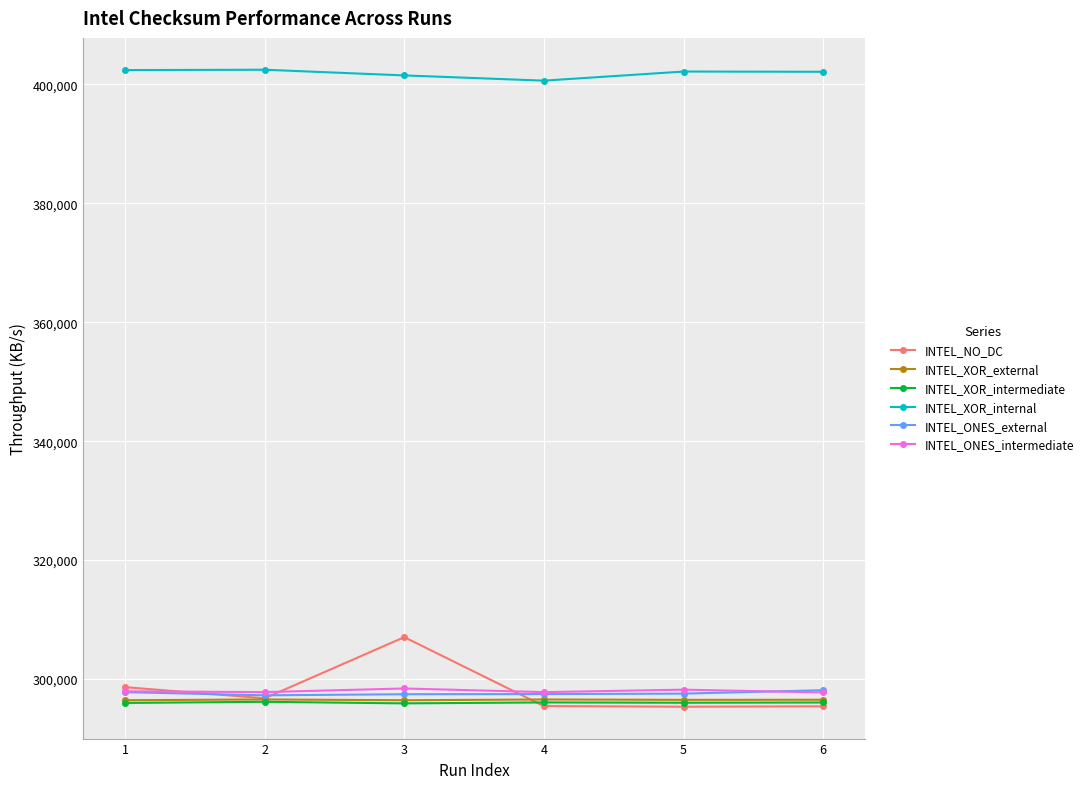

How many values in the INTEL_ONES_intermediate series are below 297930?

3